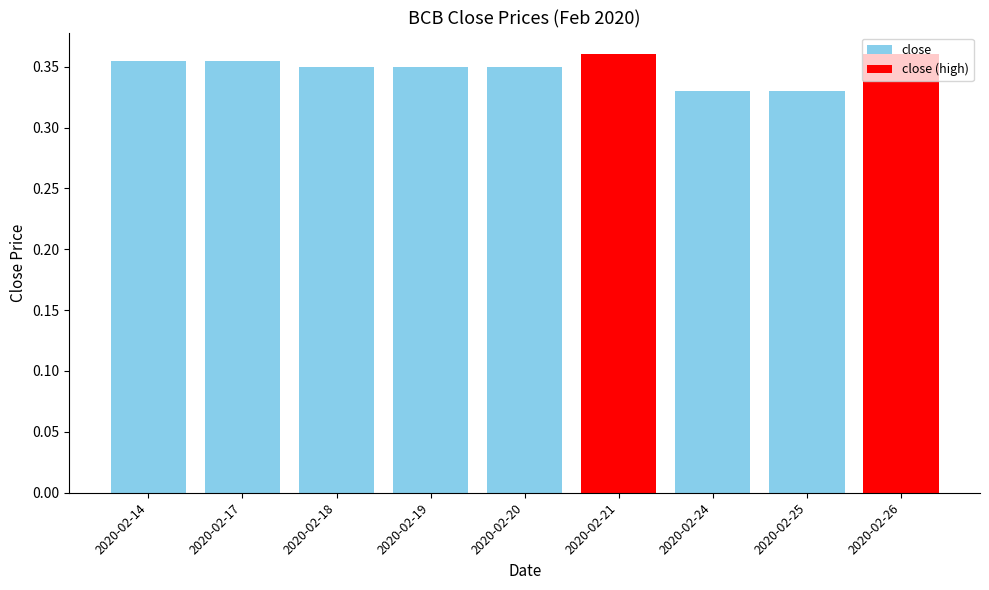

The value at 2020-02-26 is 0.4. True or false?

True